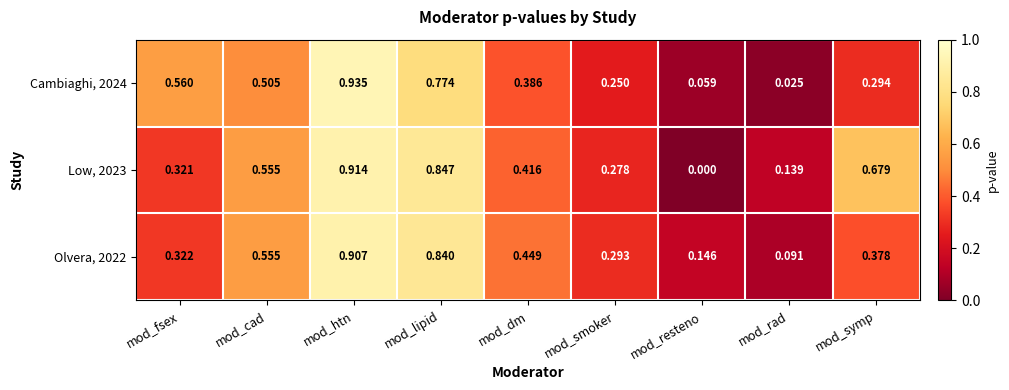

Is the value of Low, 2023 at mod_smoker greater than the value of Cambiaghi, 2024 at mod_fsex?

No